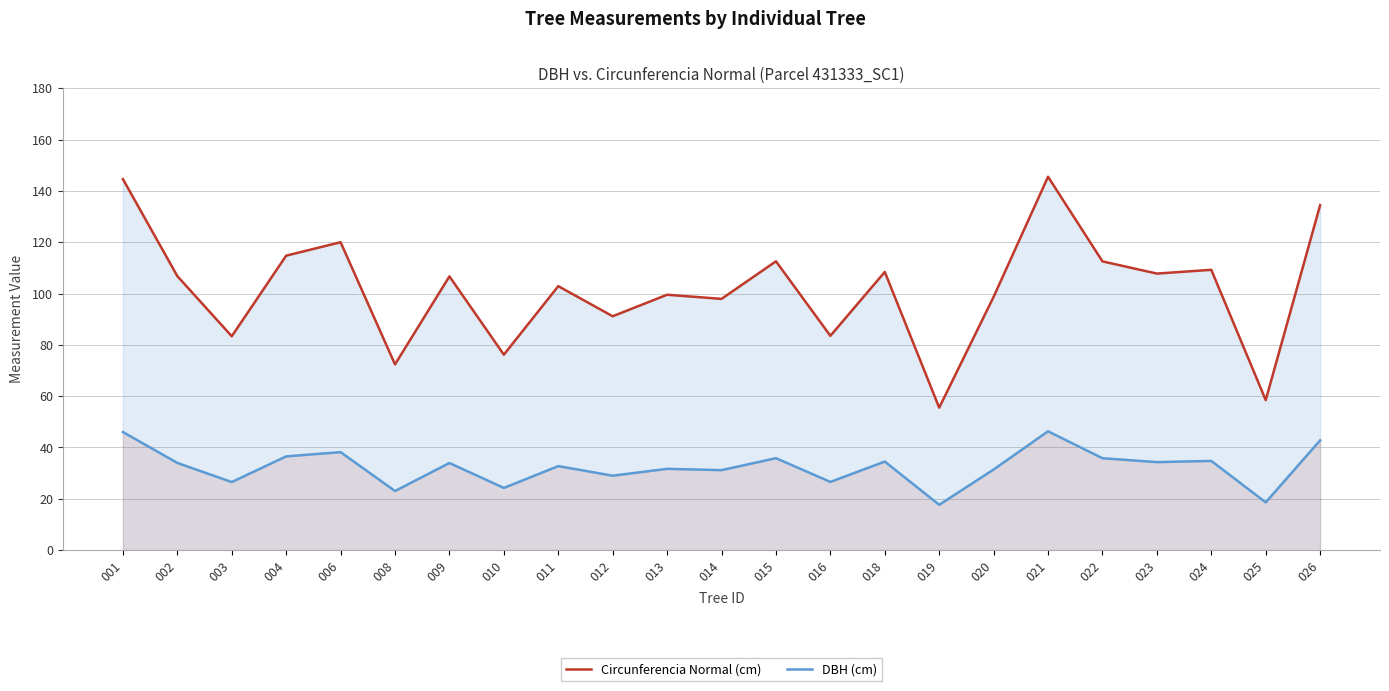

List the series in order of their peak value, highest first.

Circunferencia Normal (cm), DBH (cm)